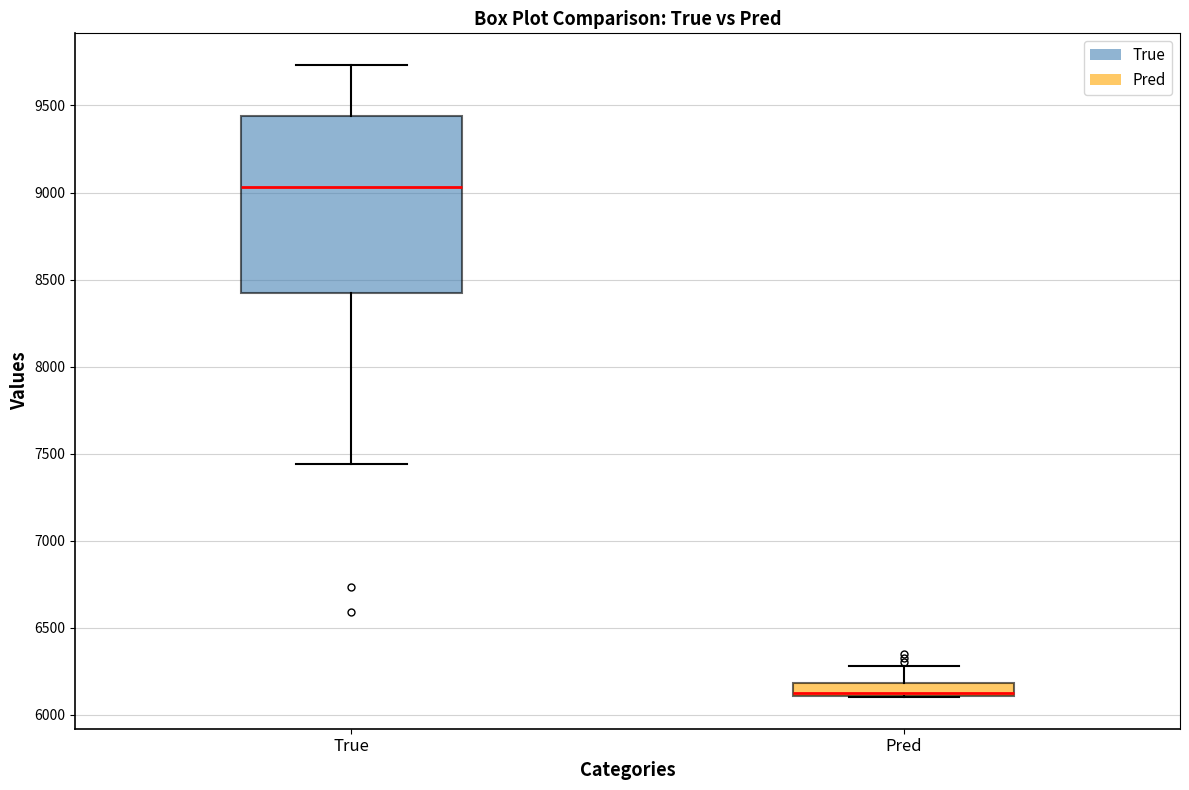

Where does the upper whisker of the box for Pred end on the y-axis? The values are not printed on the chart, so give them approximately, as read against the axis.

6300